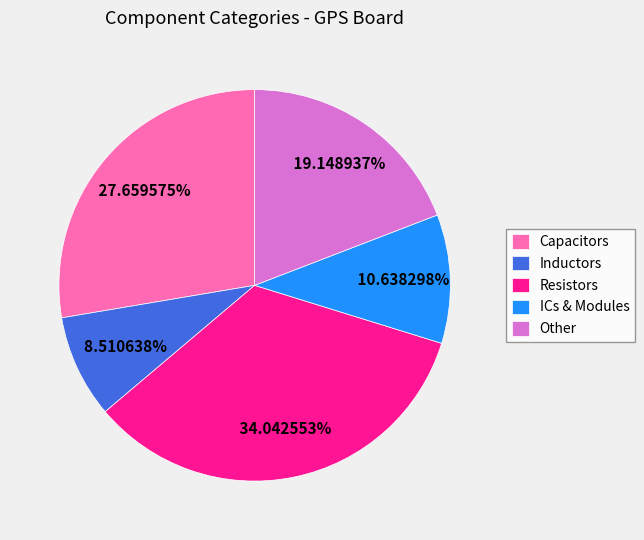

To the nearest percent, what is the difference between the largest and smallest slice percentages?

26%